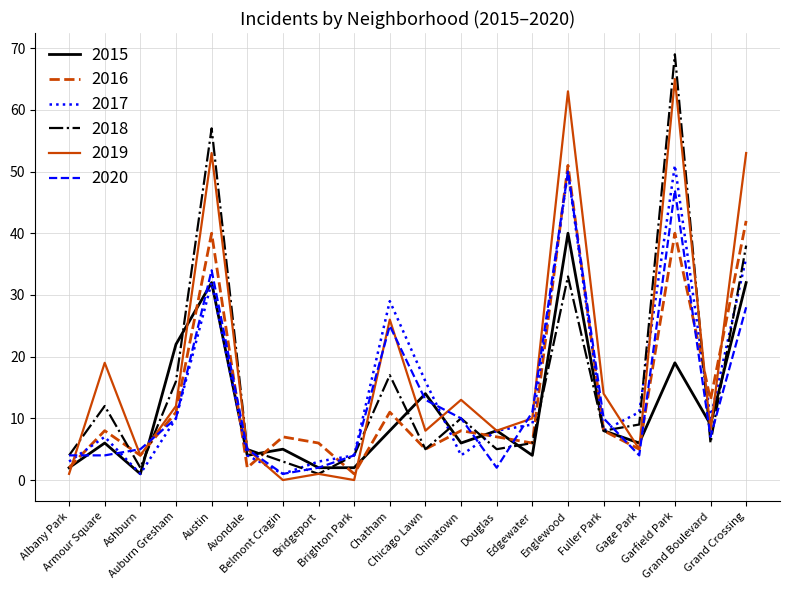

Is the value of 2016 at Garfield Park greater than the value of 2020 at Grand Boulevard?

Yes